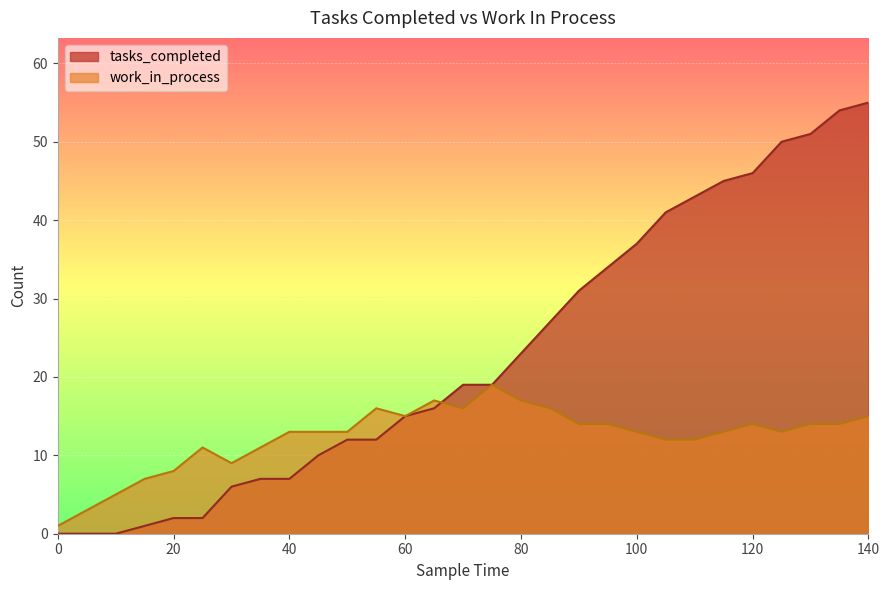

The value of work_in_process at 125 is 5. True or false?

False